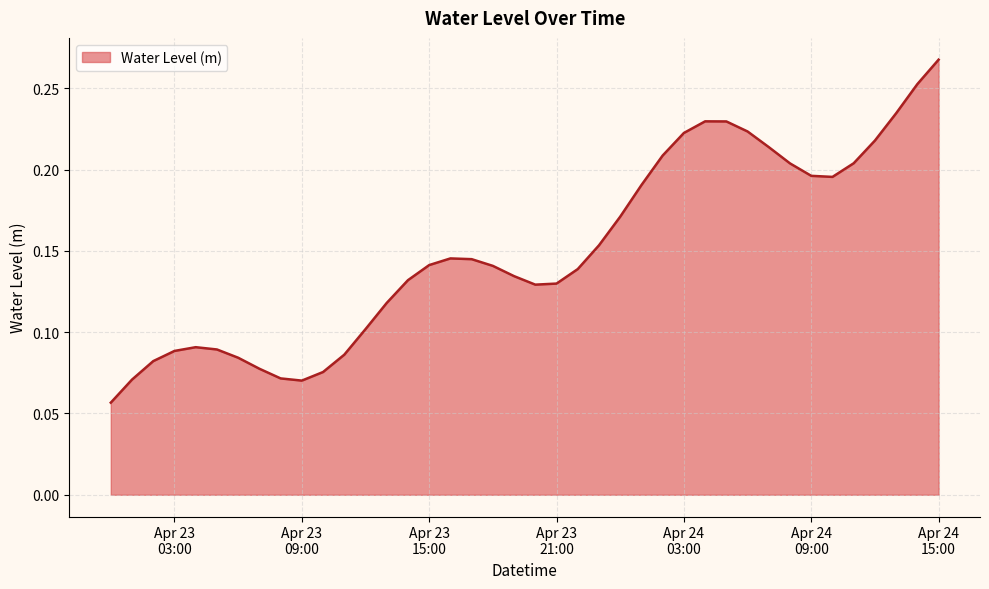

Does the chart have visible grid lines?

Yes